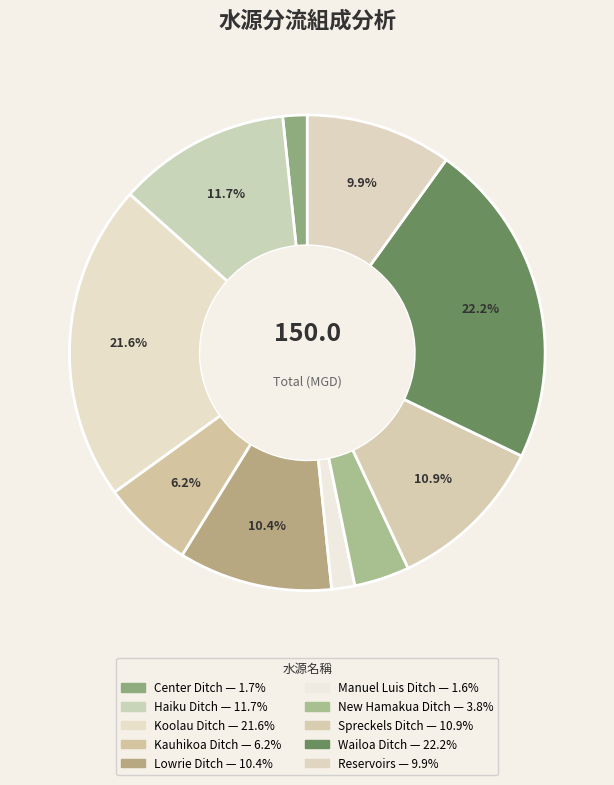

Count the number of slices in the pie.

10